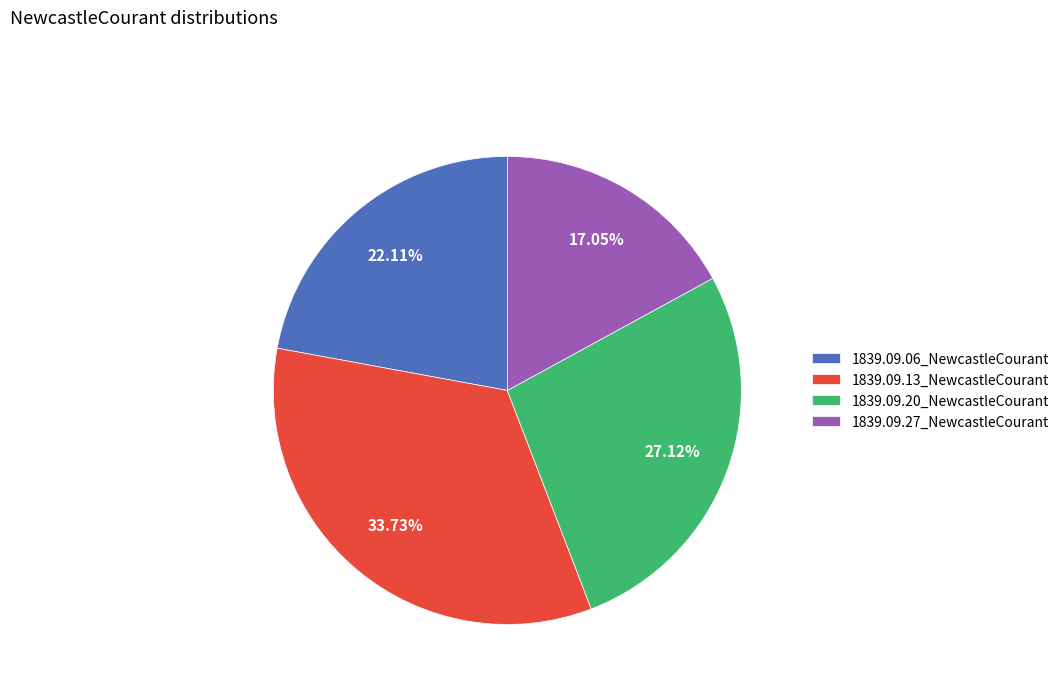

Which category has the biggest portion of the pie?

1839.09.13_NewcastleCourant